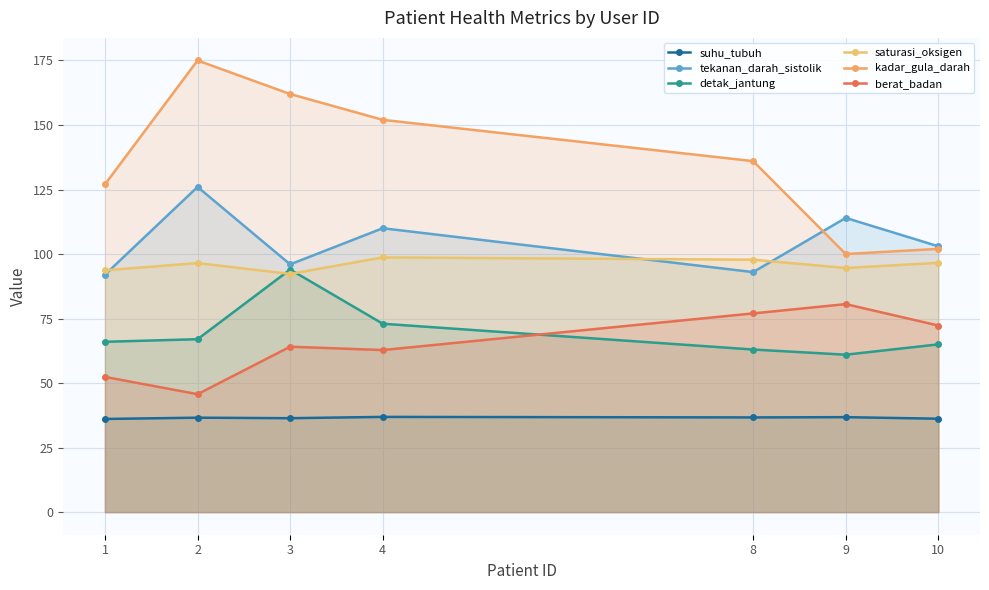

Where do kadar_gula_darah and tekanan_darah_sistolik first cross each other?

8 and 9